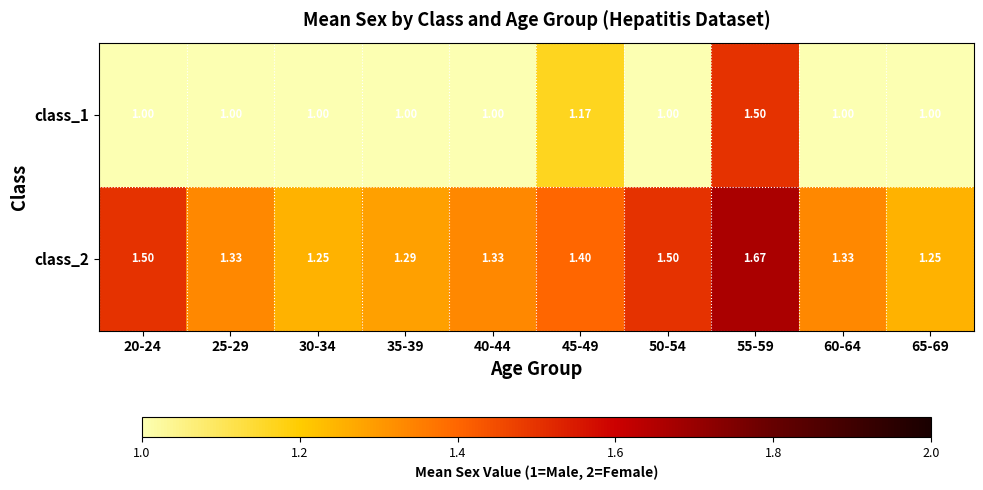

Is the value of class_2 at 65-69 greater than the value of class_1 at 50-54?

Yes